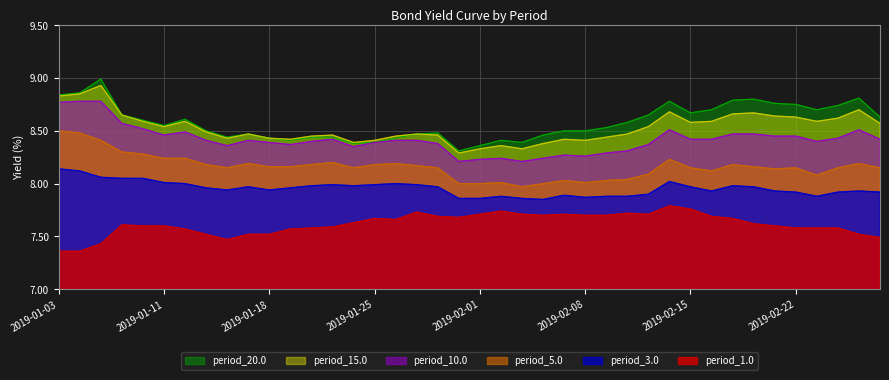

What is the value of the period_10.0 point at the 27th from the left?

8.3